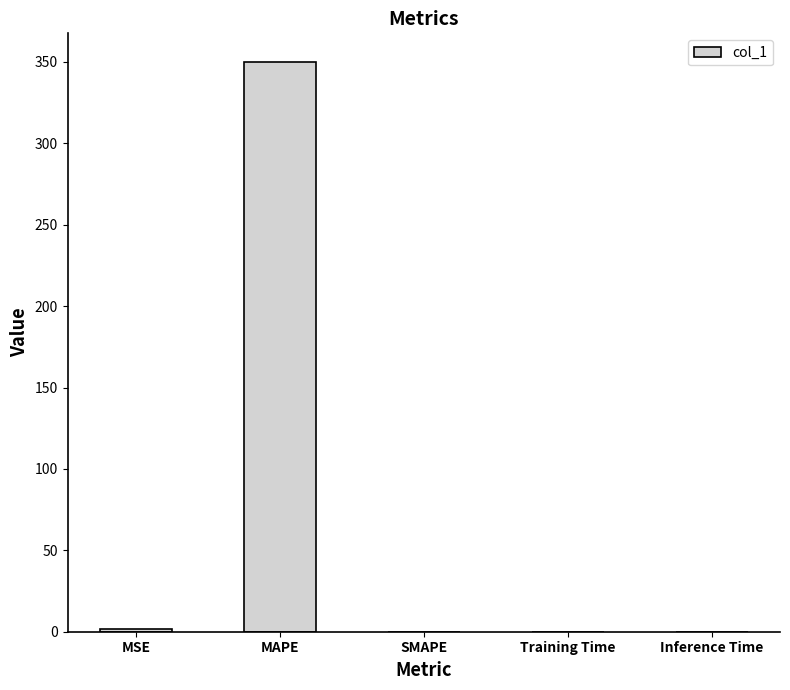

What is the approximate value at MAPE?

350.1